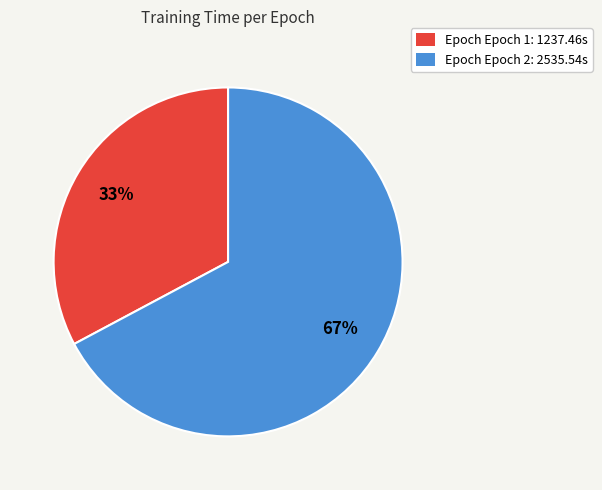

The Epoch Epoch 2: 2535.54s slice represents 62% of the pie. True or false?

False